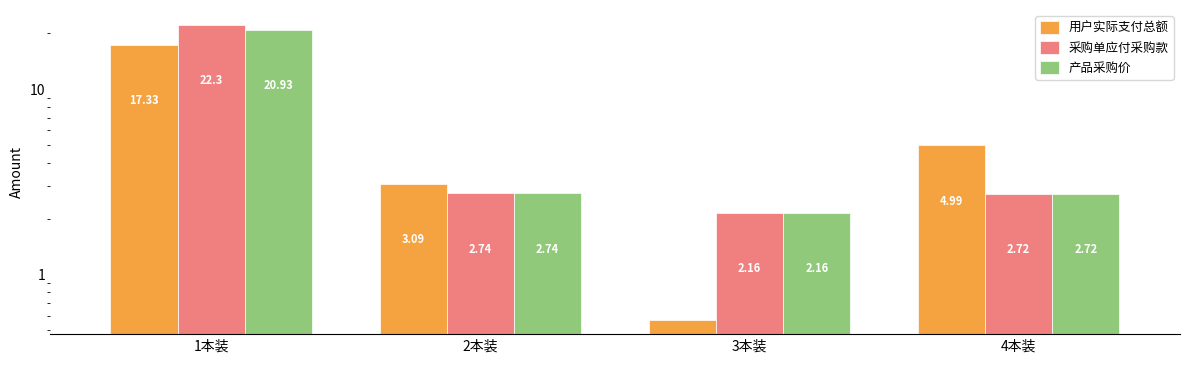

What value does the 采购单应付采购款 series have at 1本装?

22.3